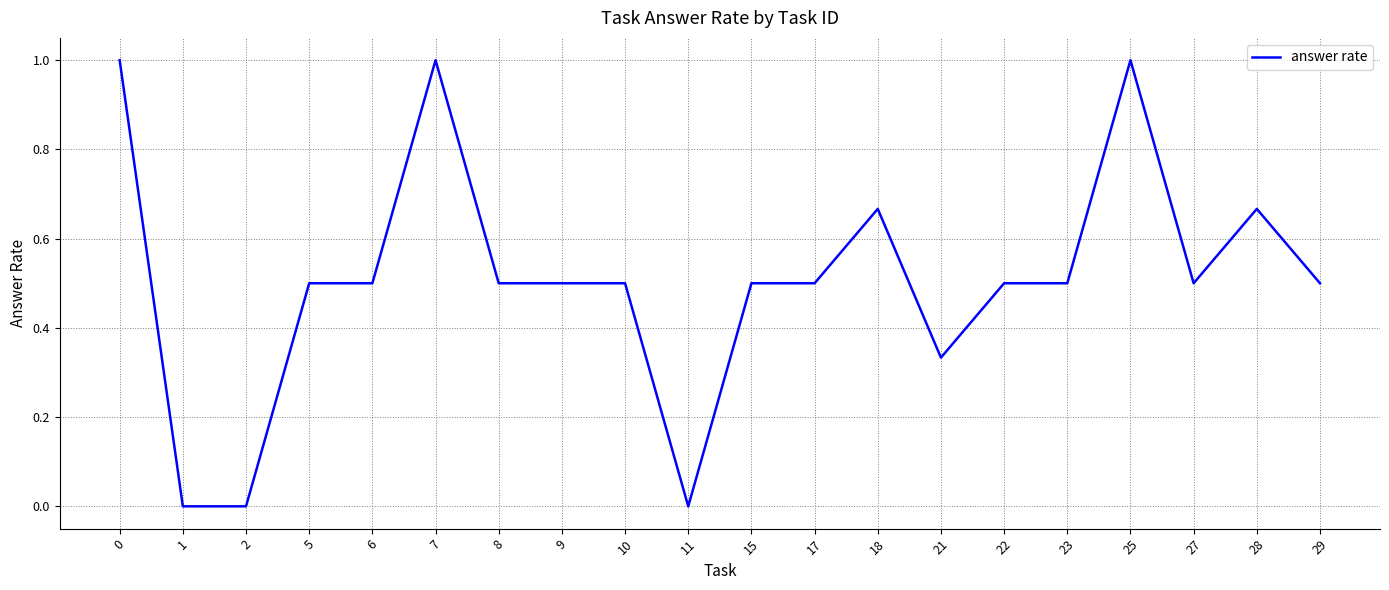

What is the greatest value displayed?

1.0